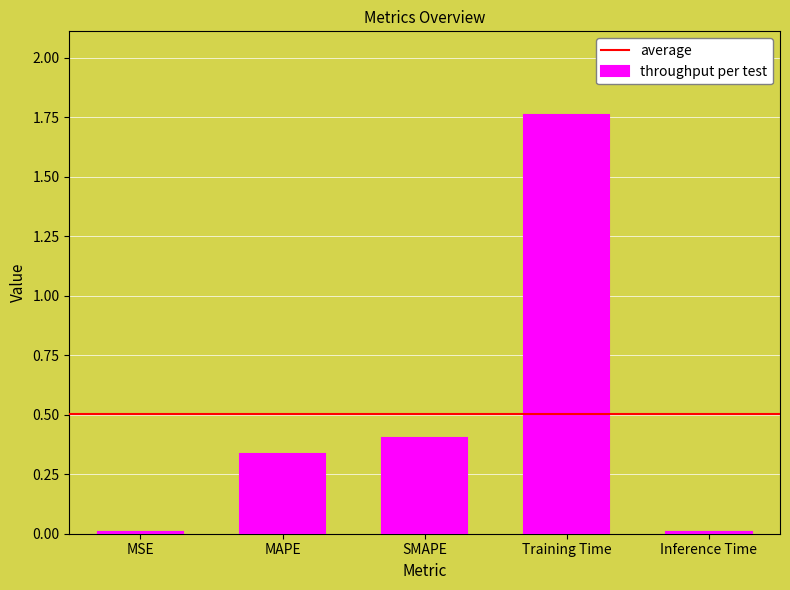

Which has a higher value, Training Time or MSE?

Training Time